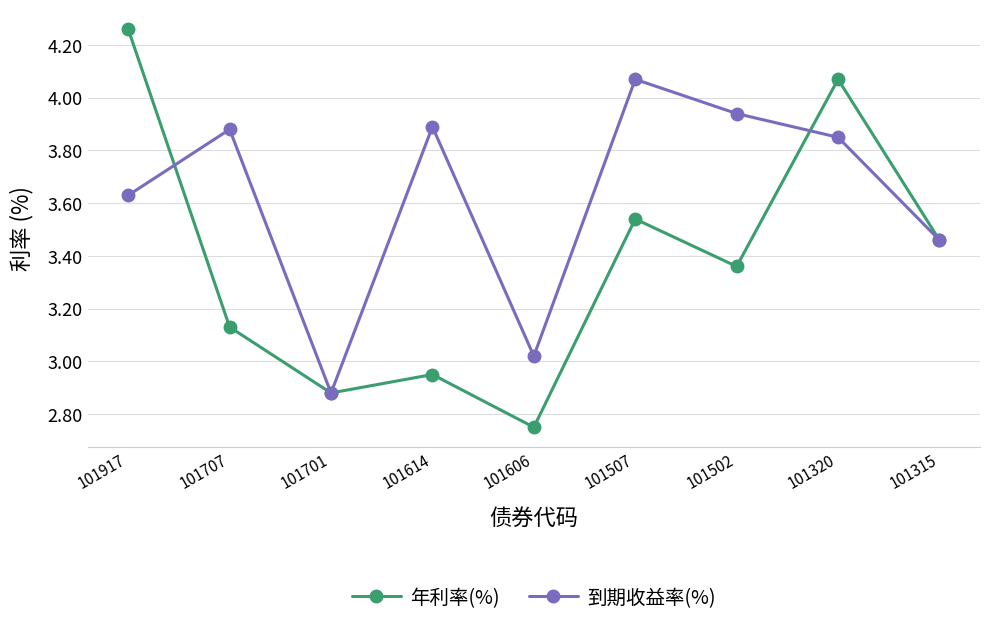

Which category has the lowest value in the 到期收益率(%) series?

101701